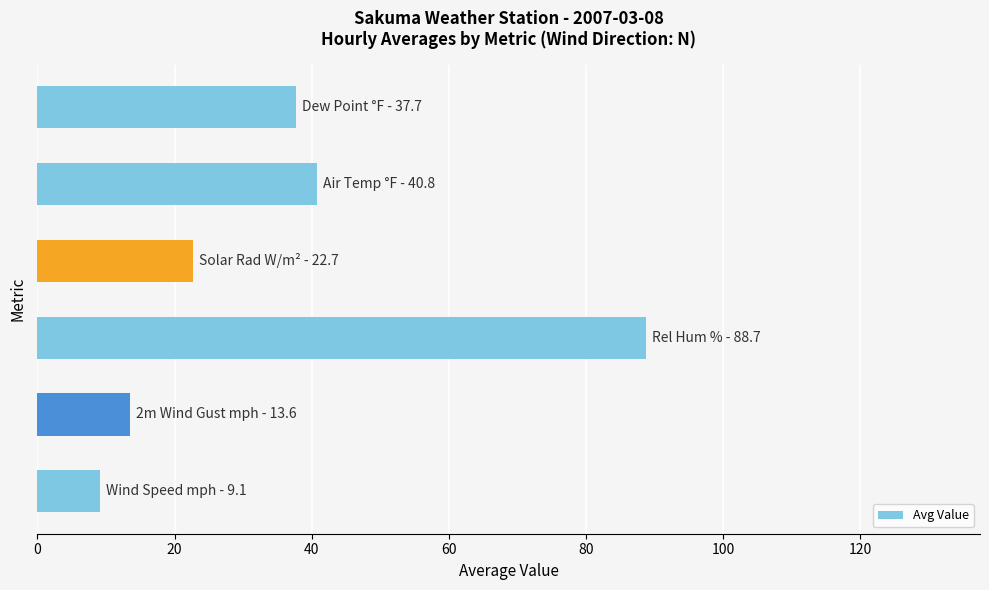

What is the difference between the second highest and second lowest values?

27.2